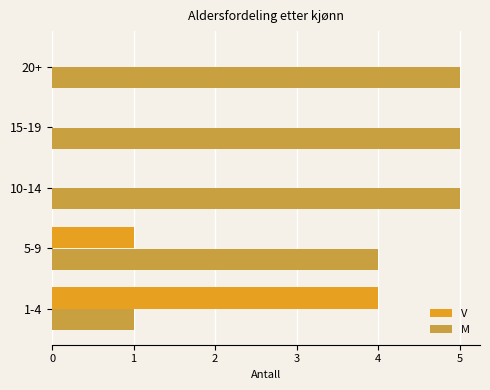

What is the highest value of the V series?

4